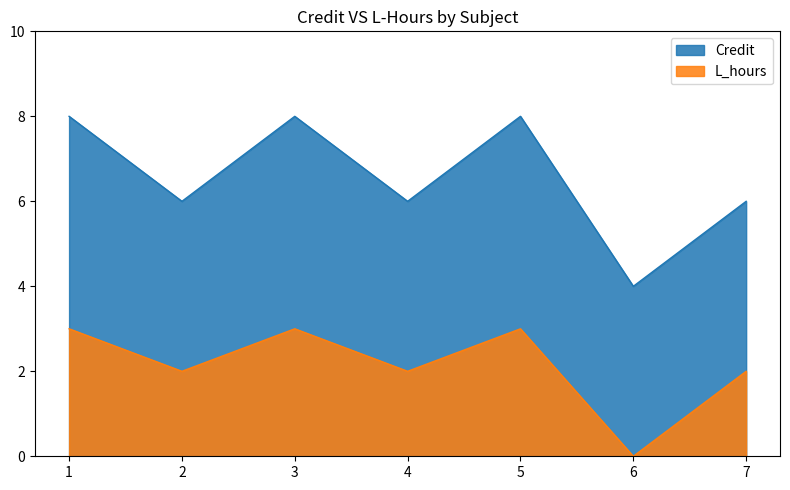

Rank the categories by L_hours value from highest to lowest.

1, 3, 5, 2, 4, 7, 6